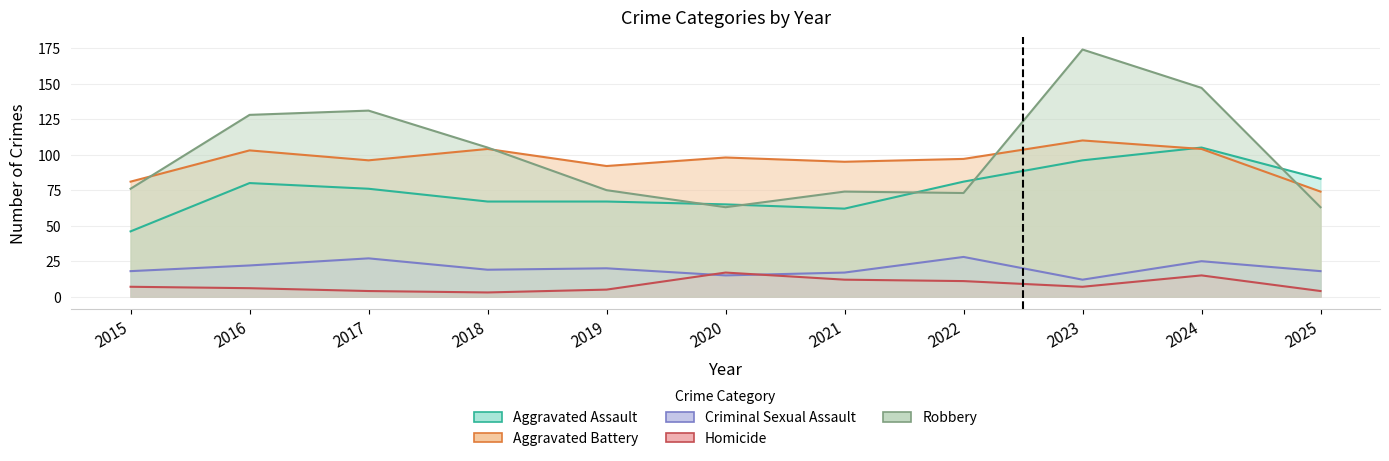

Which category has the highest value in the Aggravated Assault series?

2024